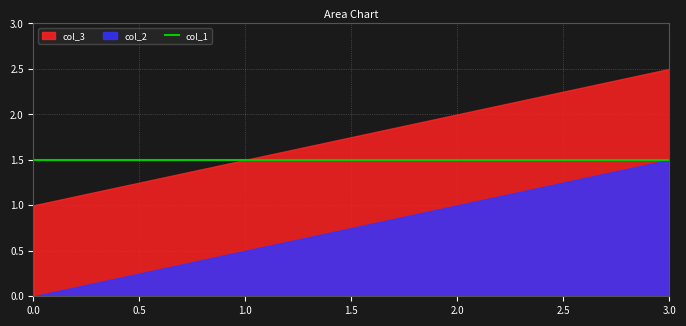

What is the value of the col_3 point at the 3rd from the left?

2.0